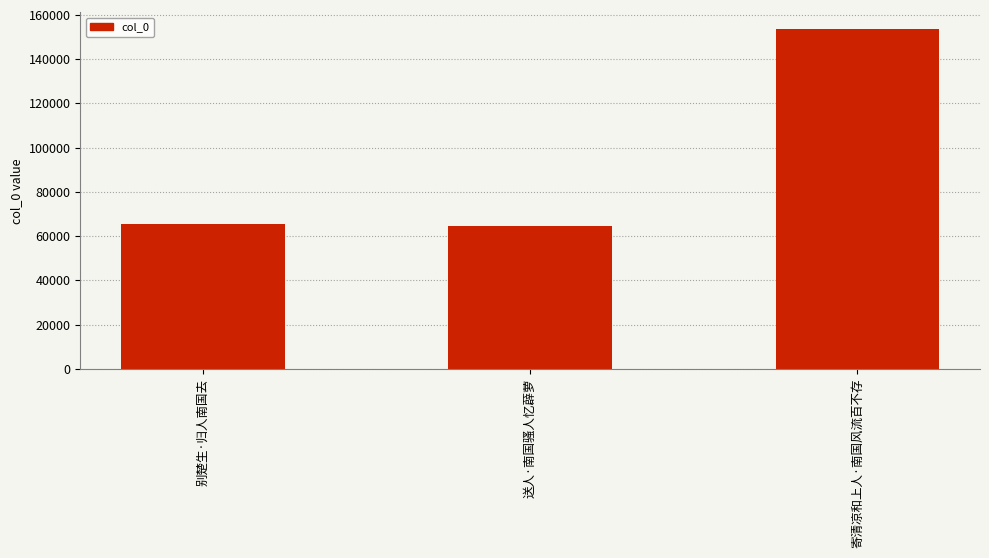

What is the value of the 2nd bar from the left?

64470